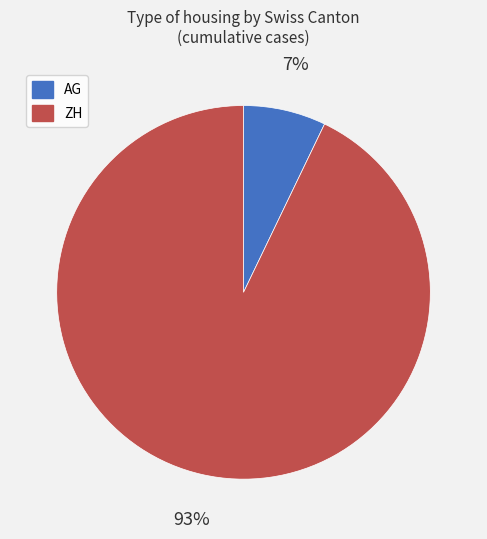

To the nearest percent, what portion does AG represent?

7%